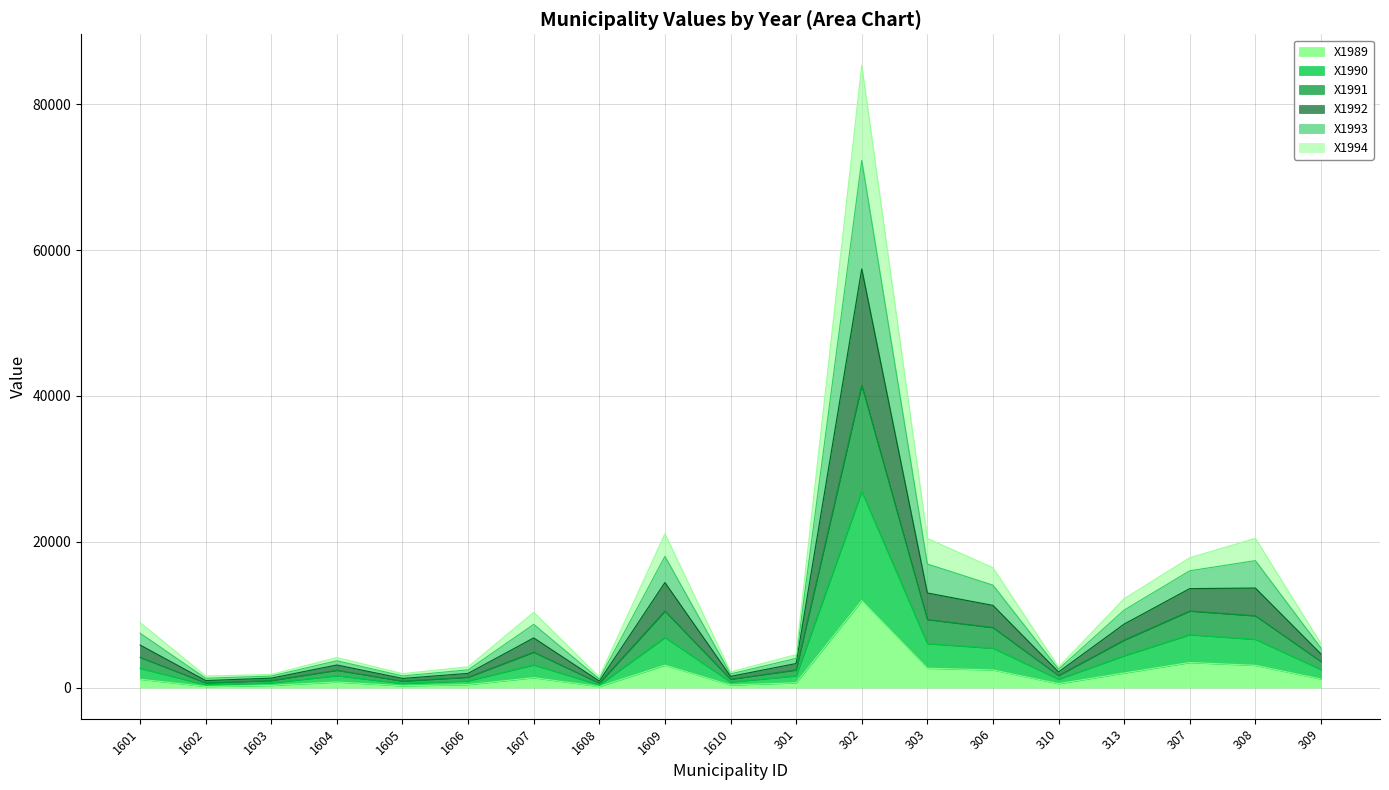

What is the label of the 5th point from the left?

1605